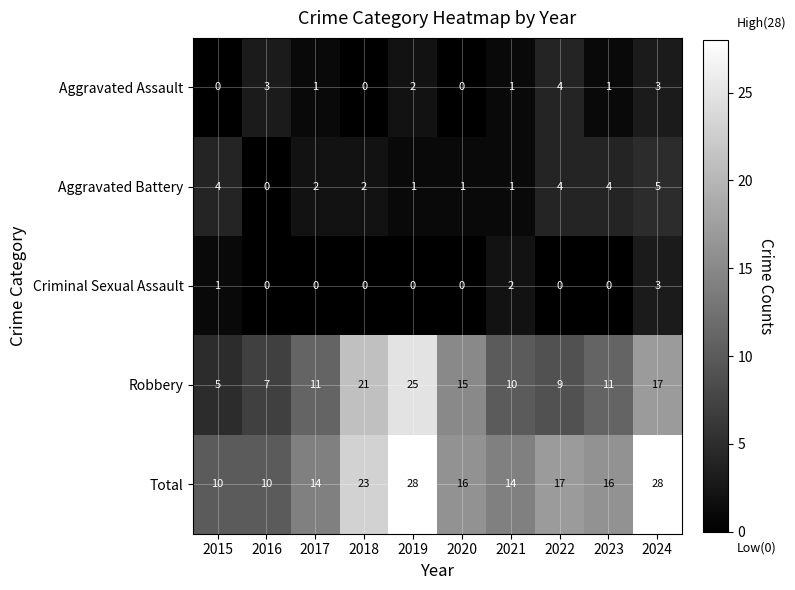

What is the difference between the highest and lowest values at 2024?

25